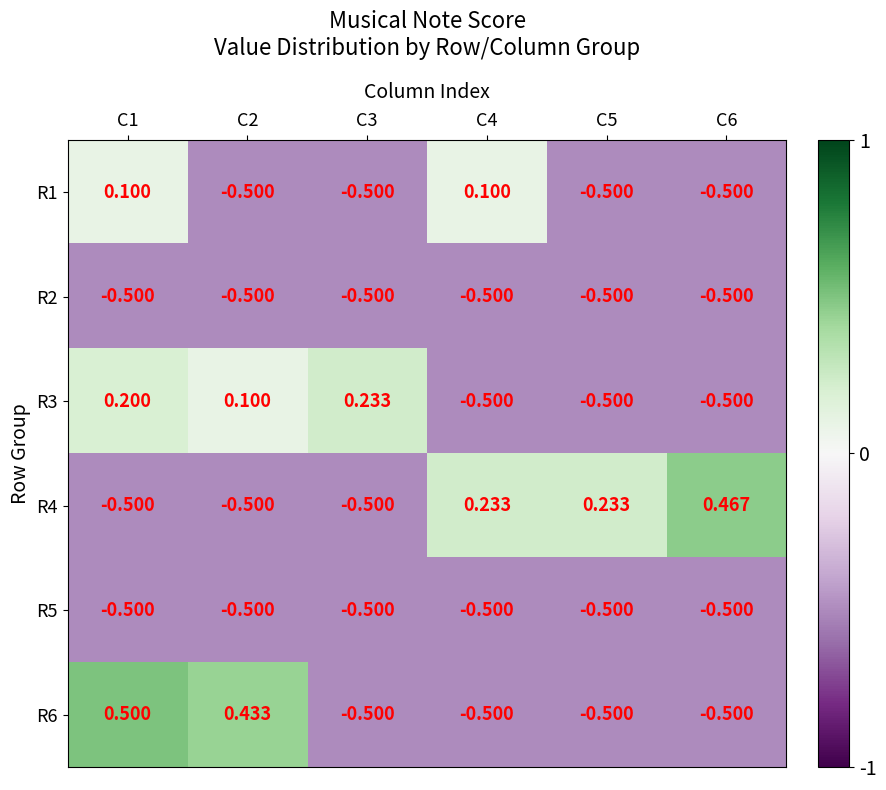

How many positive values does the R6 series have?

2